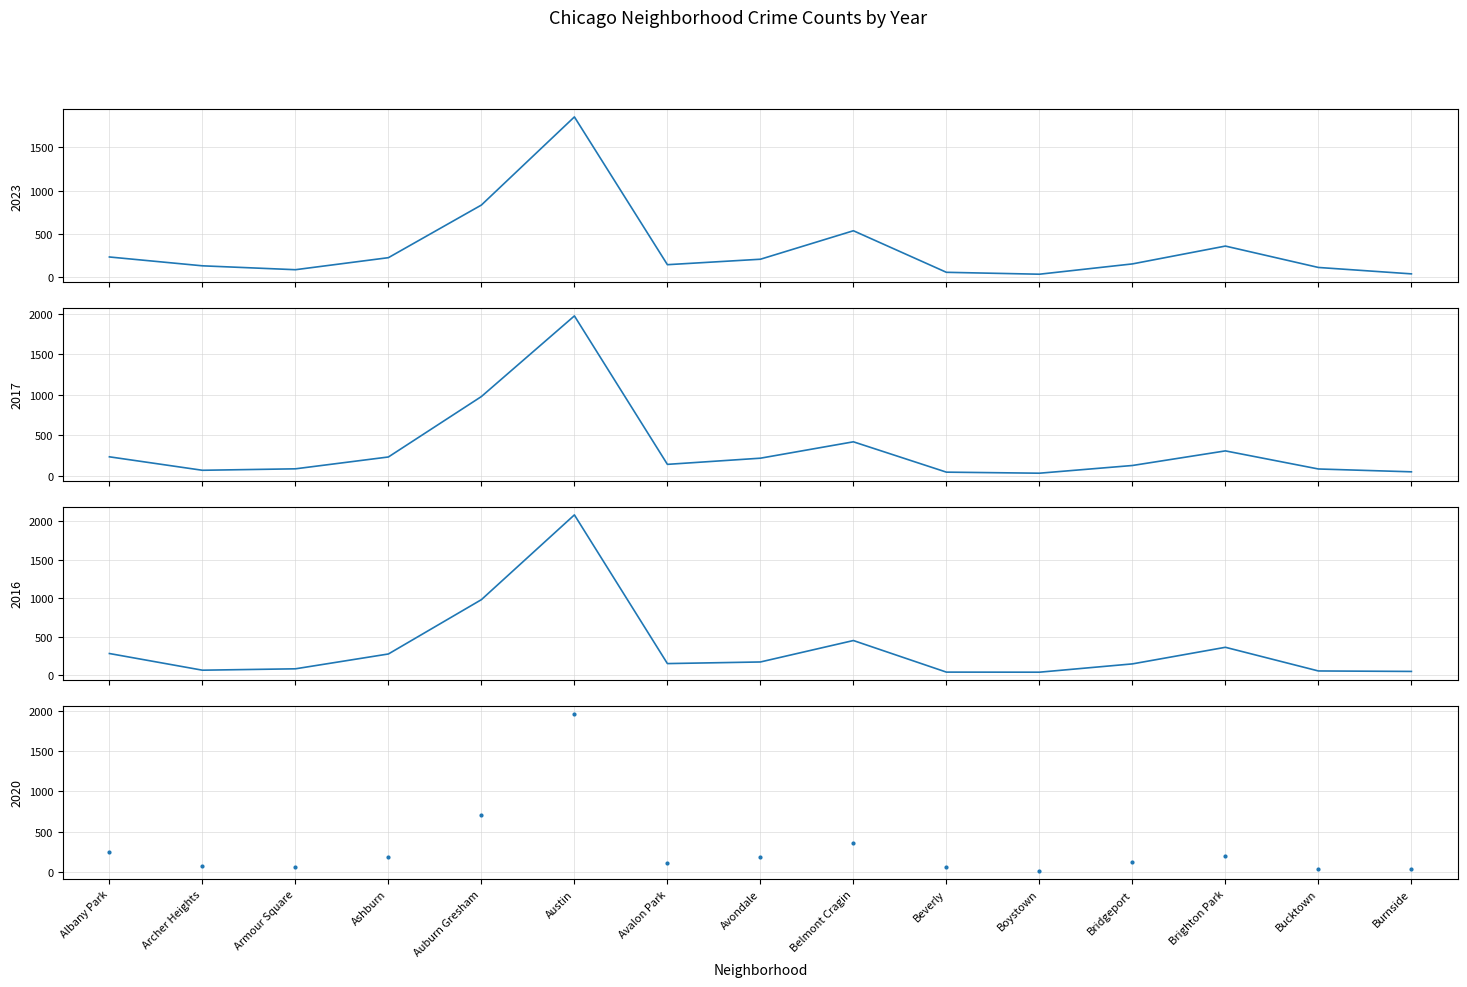

What is the lowest value of the 2020 series?

14